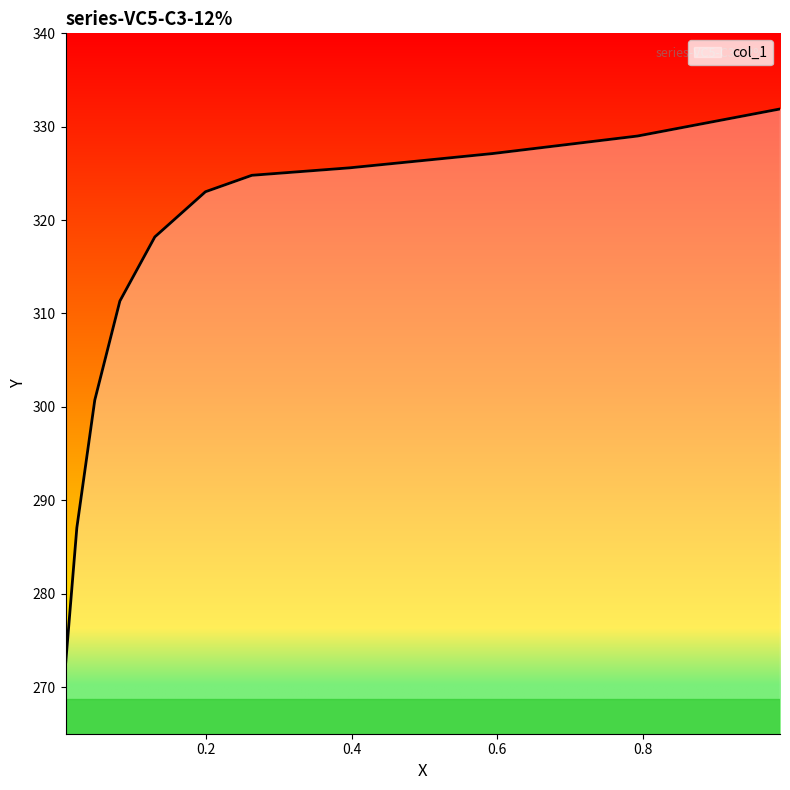

What is the ratio of the value at 0.1998 to the value at 0.0235?

1.1